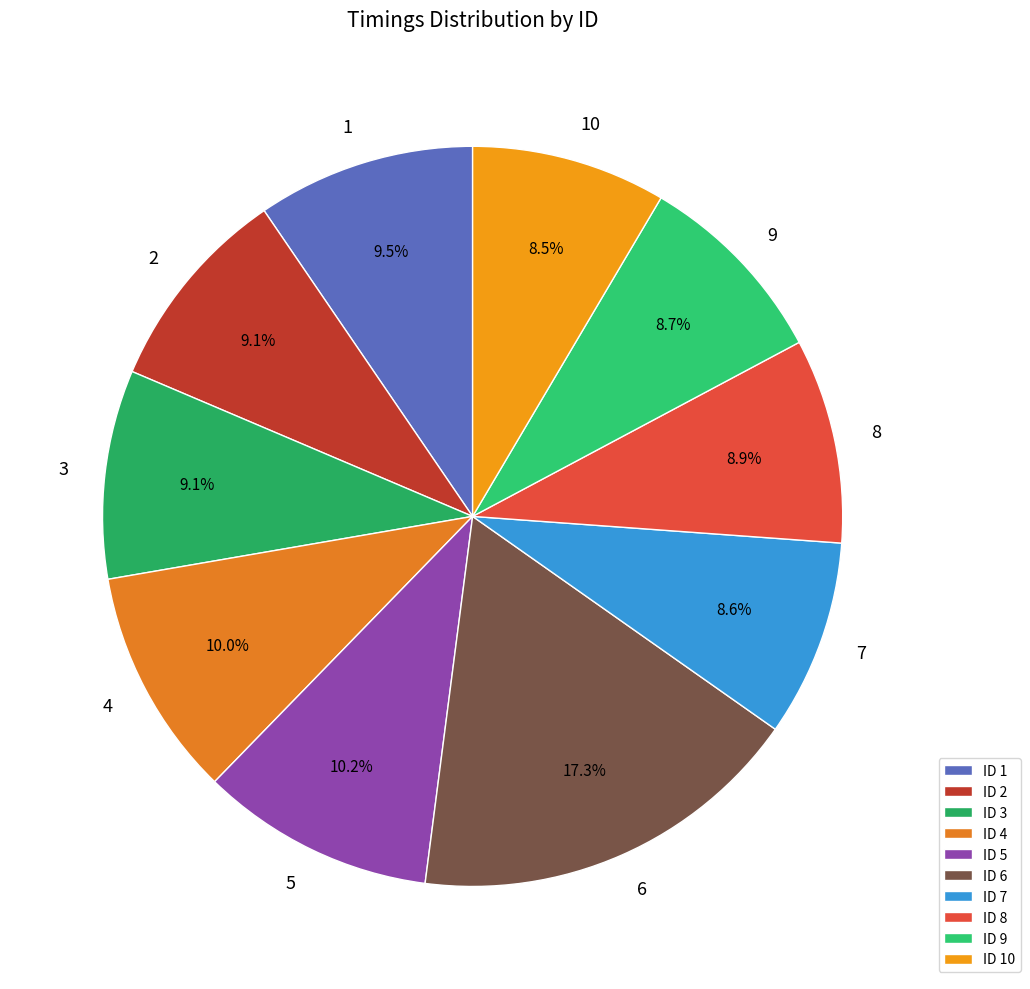

Is there a majority slice in this chart?

No